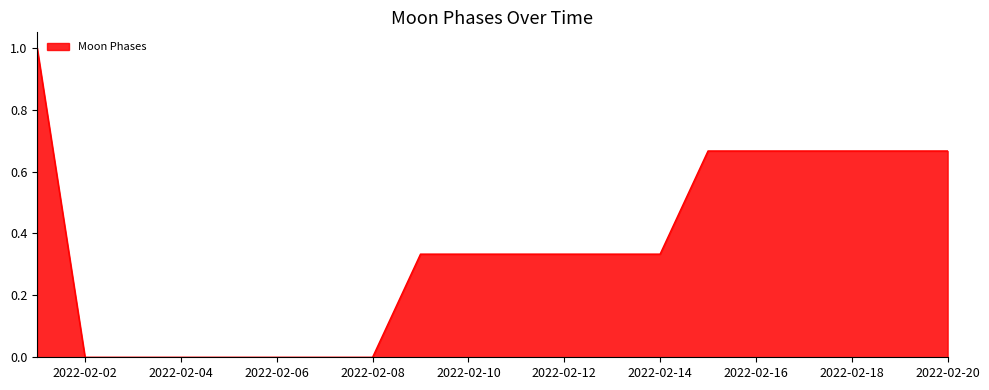

What is the maximum value shown in the chart?

1.0